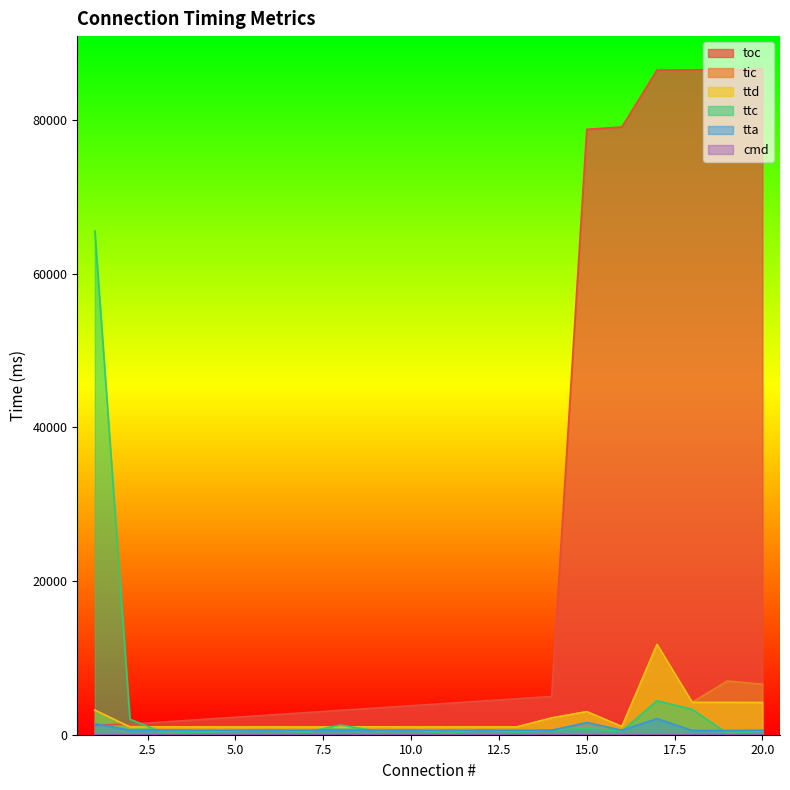

True or false: ttd and tta cross at least once.

False